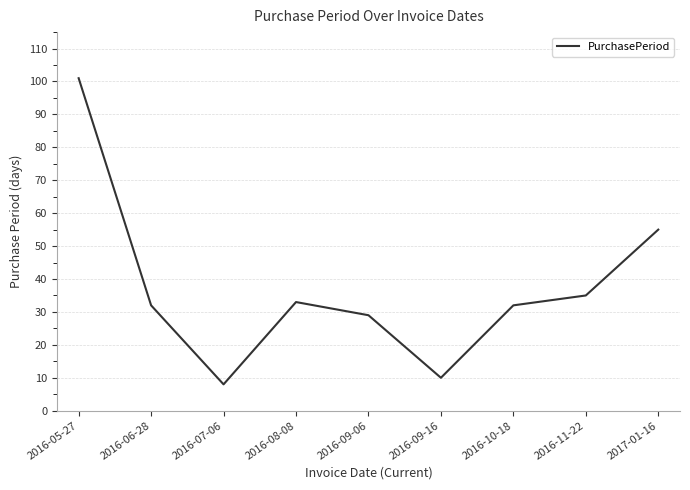

Reading right to left, extract all data points from this chart.

55	35	32	10	29	33	8	32	101